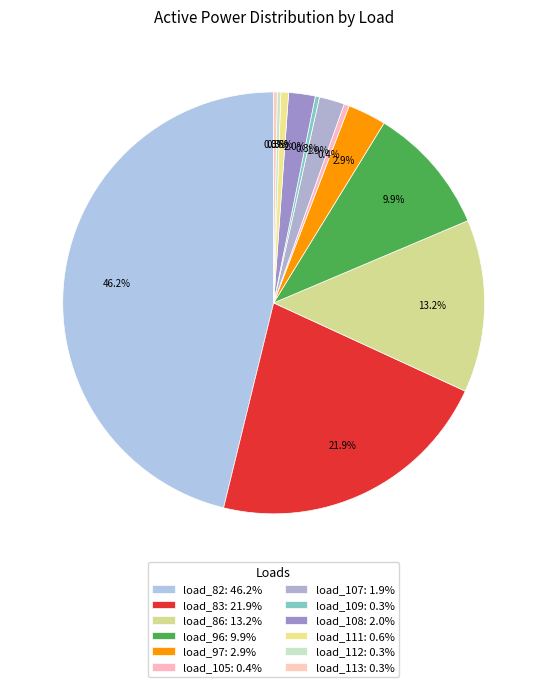

Rank the categories by value from lowest to highest.

load_113, load_112, load_109, load_105, load_111, load_107, load_108, load_97, load_96, load_86, load_83, load_82